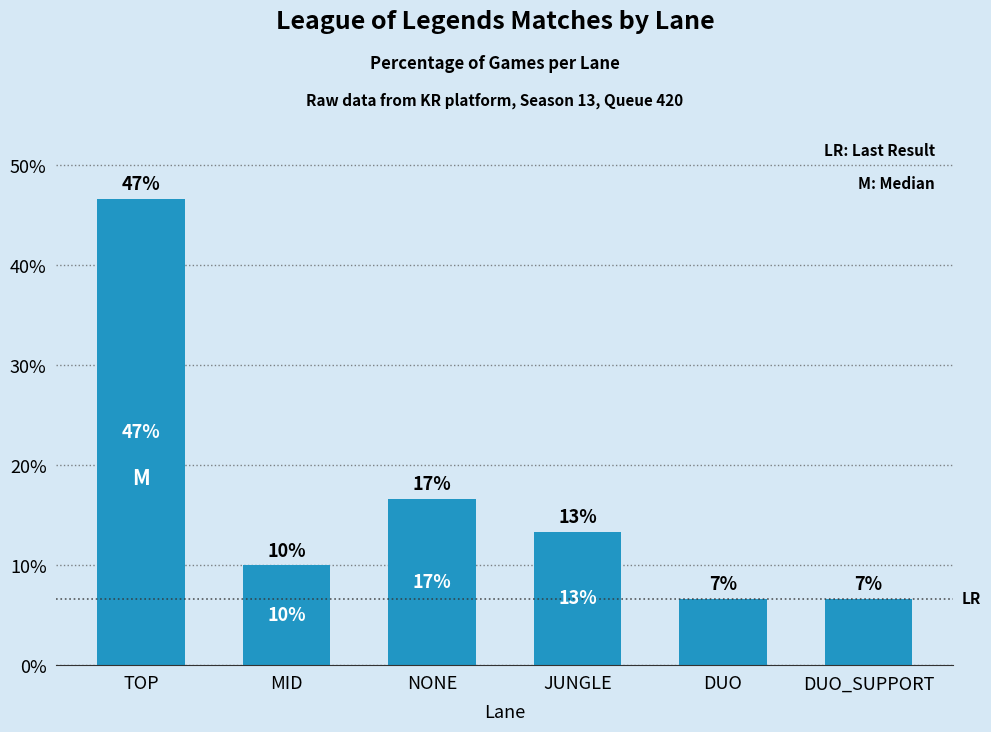

Are the bars horizontal?

No